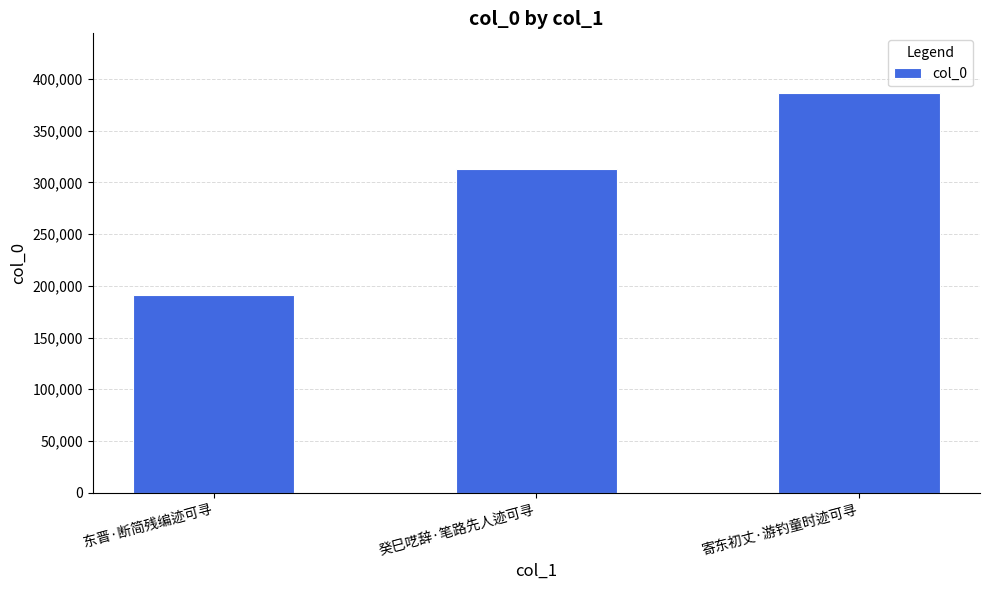

What is the sum of the values at 癸巳呓辞·笔路先人迹可寻 and 寄东初丈·游钓童时迹可寻?

699835